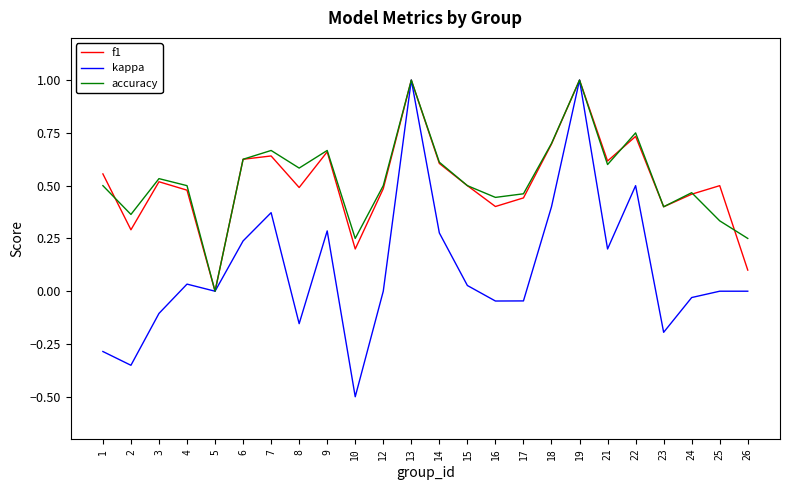

Where does the kappa series first go above 0?

4